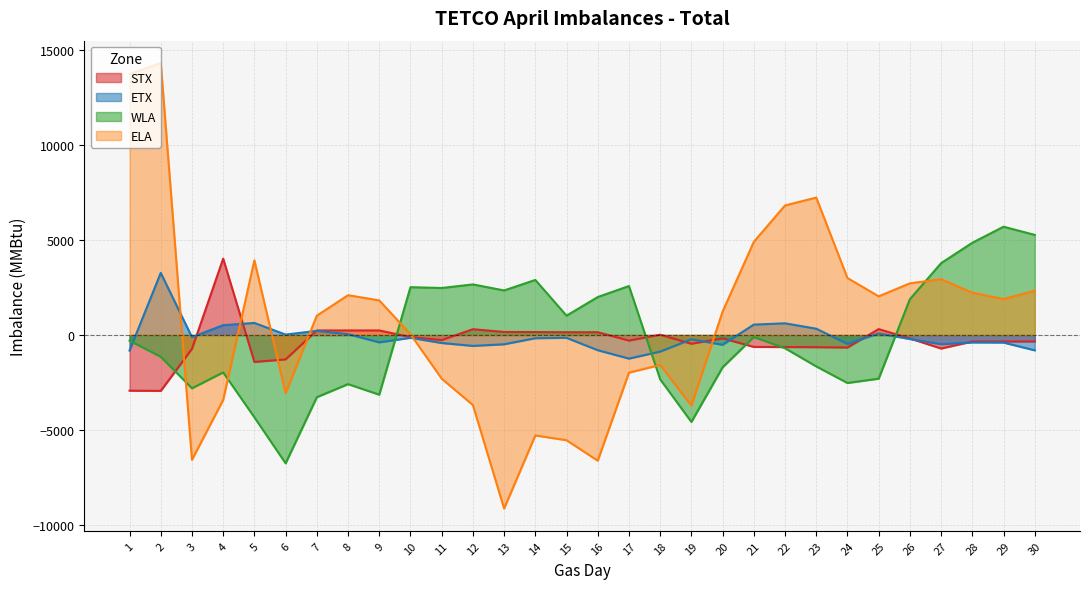

Reading left to right, what are all the values shown in this chart?

STX: 1=-2930	2=-2941	3=-728	4=4023	5=-1415	6=-1284	7=241	8=241	9=241	10=-107	11=-267	12=307	13=162	14=156	15=148	16=149	17=-293	18=16	19=-460	20=-175	21=-625	22=-632	23=-640	24=-657	25=312	26=-178	27=-710	28=-340	29=-339	30=-339
ETX: 1=-819	2=3274	3=-112	4=518	5=636	6=24	7=219	8=47	9=-386	10=-146	11=-421	12=-573	13=-487	14=-168	15=-148	16=-799	17=-1242	18=-873	19=-227	20=-512	21=550	22=617	23=333	24=-468	25=84	26=-212	27=-483	28=-391	29=-397	30=-806
WLA: 1=-296	2=-1146	3=-2805	4=-1968	5=-4333	6=-6756	7=-3273	8=-2585	9=-3142	10=2520	11=2477	12=2666	13=2348	14=2901	15=1020	16=2000	17=2581	18=-2332	19=-4576	20=-1700	21=-104	22=-696	23=-1652	24=-2526	25=-2298	26=1888	27=3785	28=4859	29=5704	30=5274
ELA: 1=13740	2=14329	3=-6572	4=-3418	5=3934	6=-3057	7=1019	8=2098	9=1824	10=41	11=-2297	12=-3688	13=-9137	14=-5289	15=-5540	16=-6619	17=-1981	18=-1576	19=-3717	20=1237	21=4907	22=6824	23=7239	24=3002	25=2039	26=2723	27=2940	28=2232	29=1895	30=2330